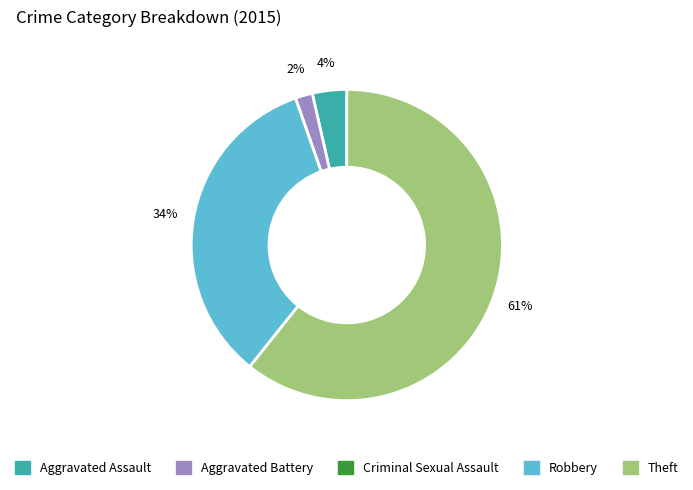

The Robbery slice represents 34% of the pie. True or false?

True